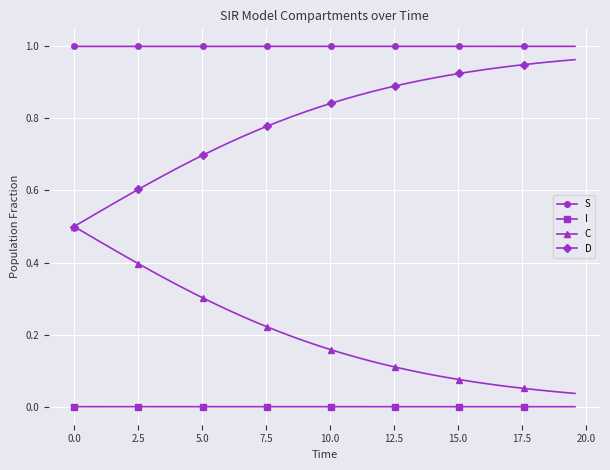

Rank the series by their average value, from highest to lowest.

S, D, C, I